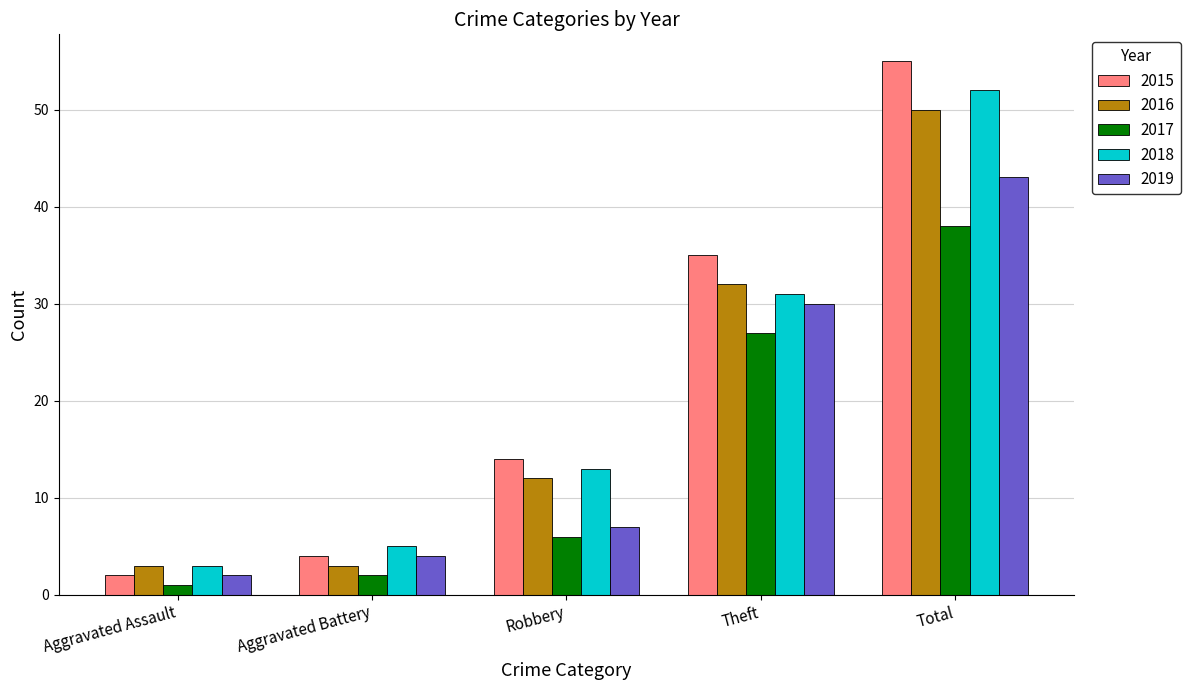

What are all the series names shown in the legend?

2015, 2016, 2017, 2018, 2019